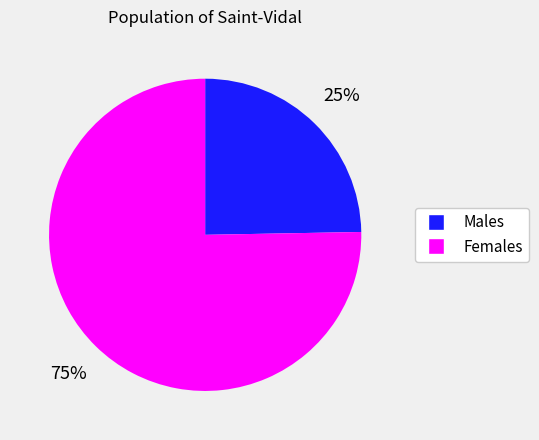

Is there a majority slice in this chart?

Yes